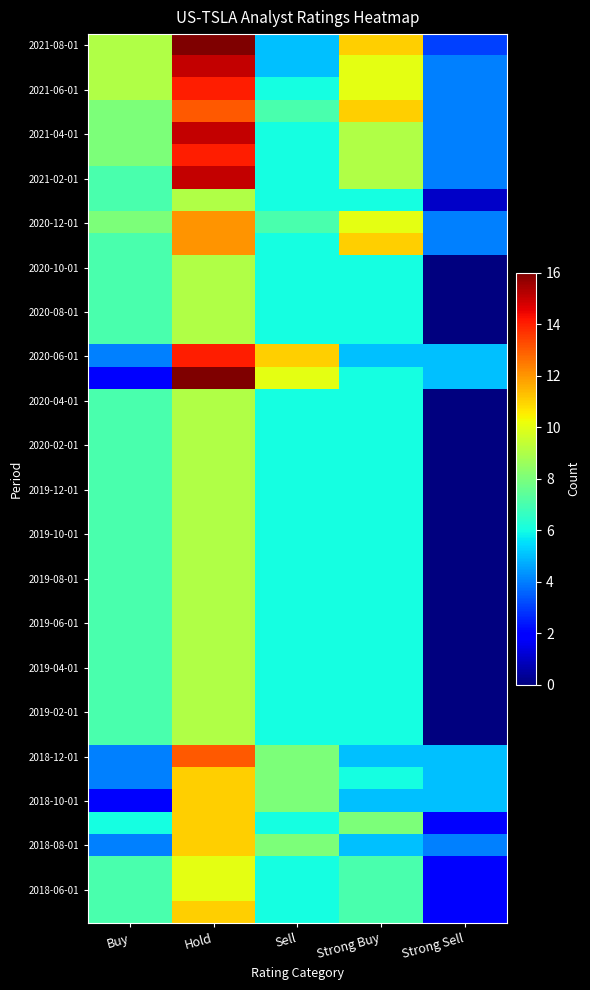

What is the total value across all series at Sell?

257